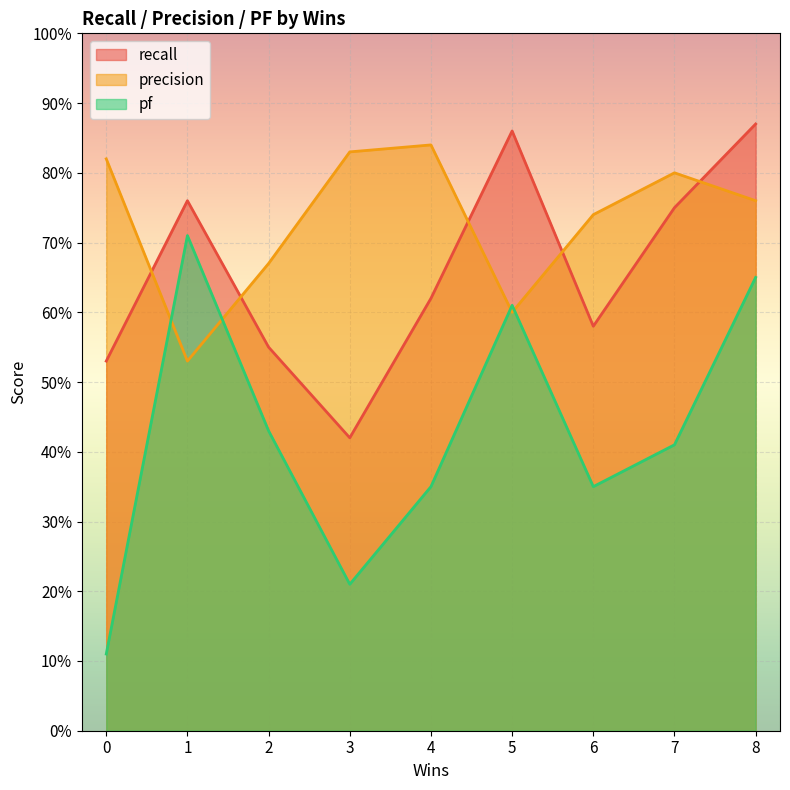

Reading left to right, list all the values displayed in this chart.

recall: 0=0.5	1=0.8	2=0.6	3=0.4	4=0.6	5=0.9	6=0.6	7=0.8	8=0.9
precision: 0=0.8	1=0.5	2=0.7	3=0.8	4=0.8	5=0.6	6=0.7	7=0.8	8=0.8
pf: 0=0.1	1=0.7	2=0.4	3=0.2	4=0.3	5=0.6	6=0.3	7=0.4	8=0.7